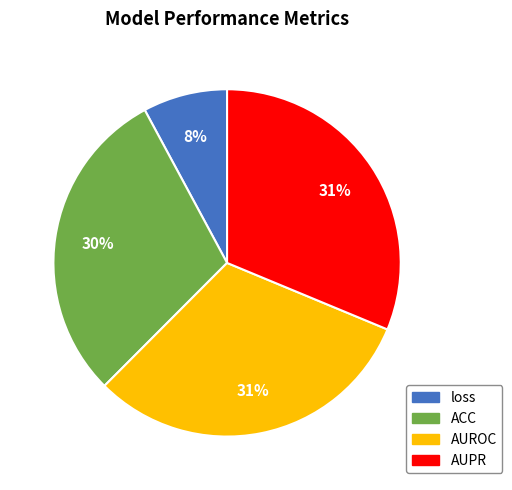

Do AUPR and ACC together represent more than half of the pie?

Yes